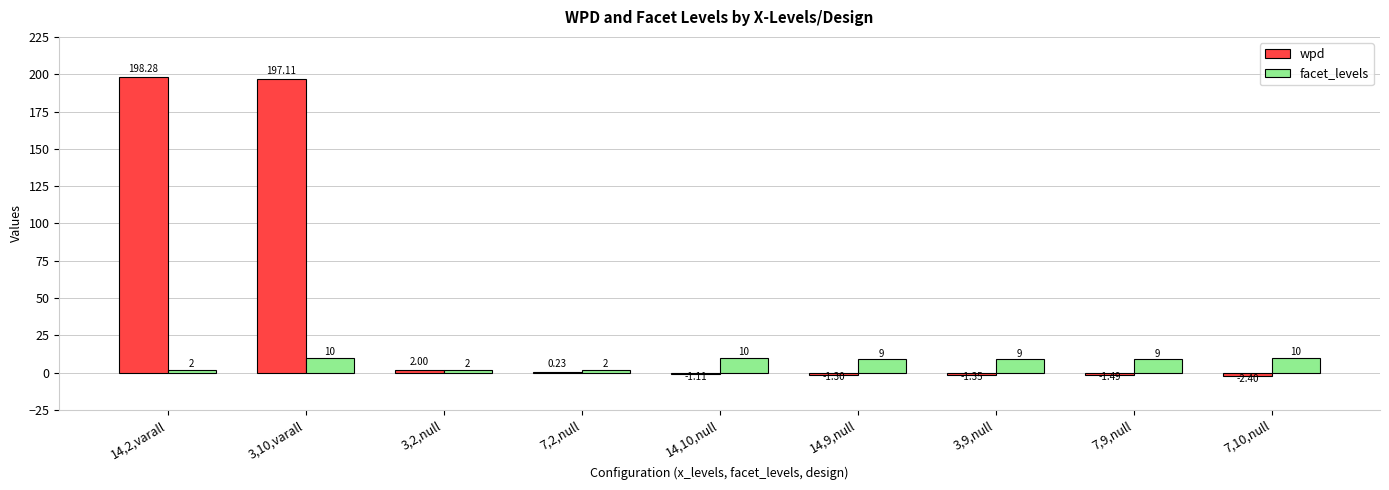

Does the chart contain stacked bars?

No